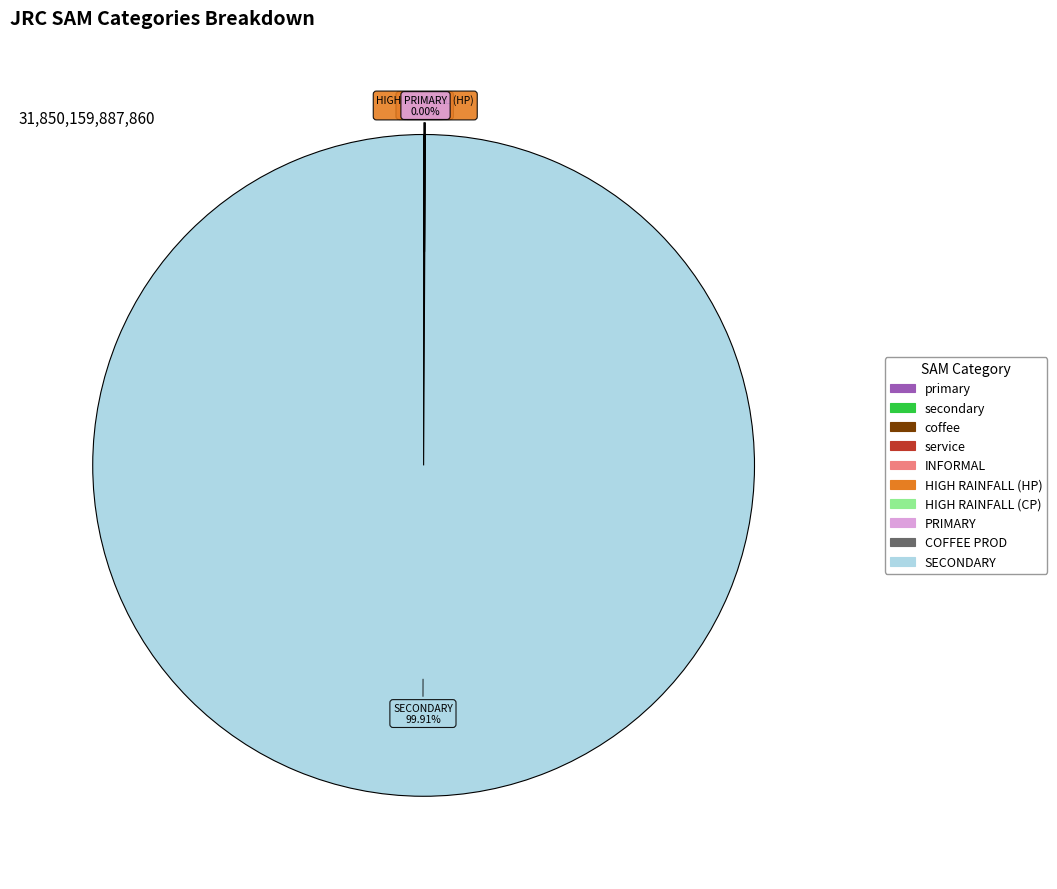

Which category has the biggest portion of the pie?

SECONDARY